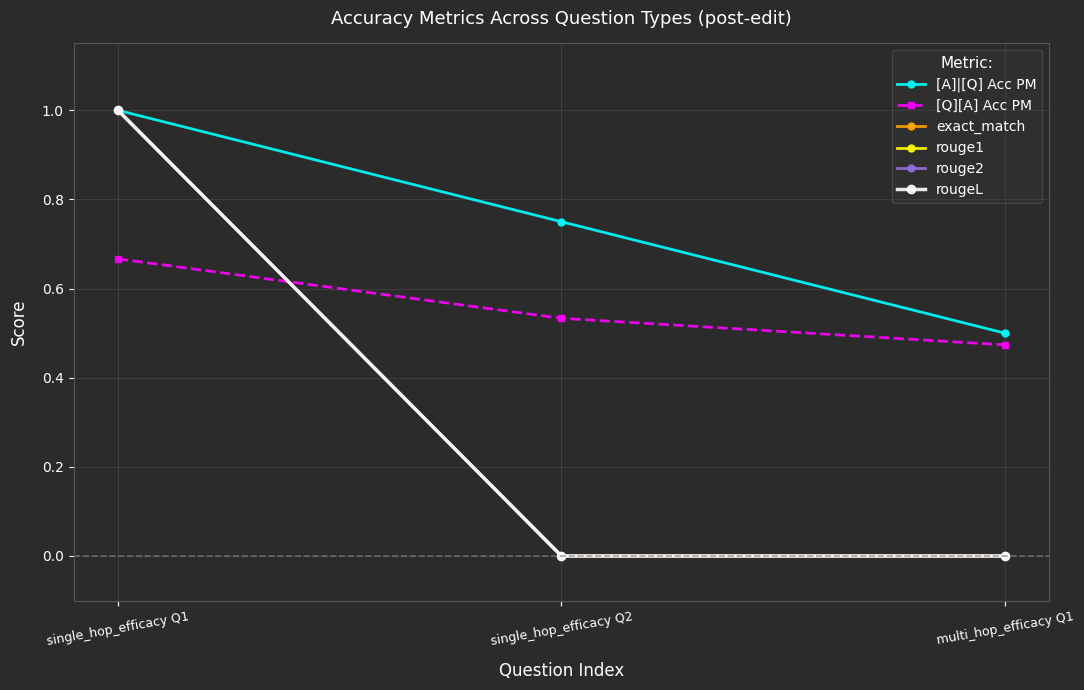

What is the greatest value displayed?

1.0